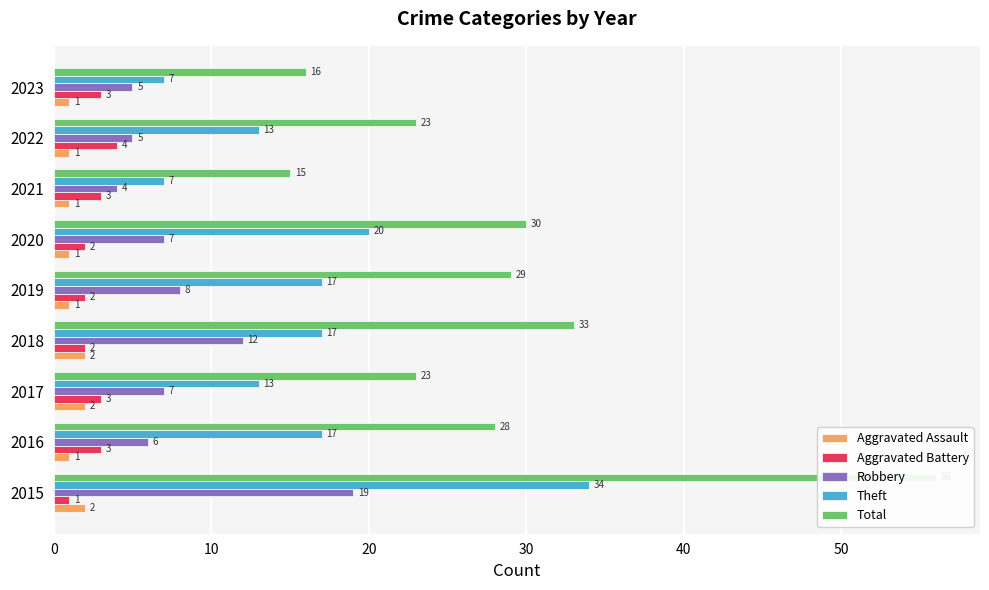

How many bars are there in each group?

5